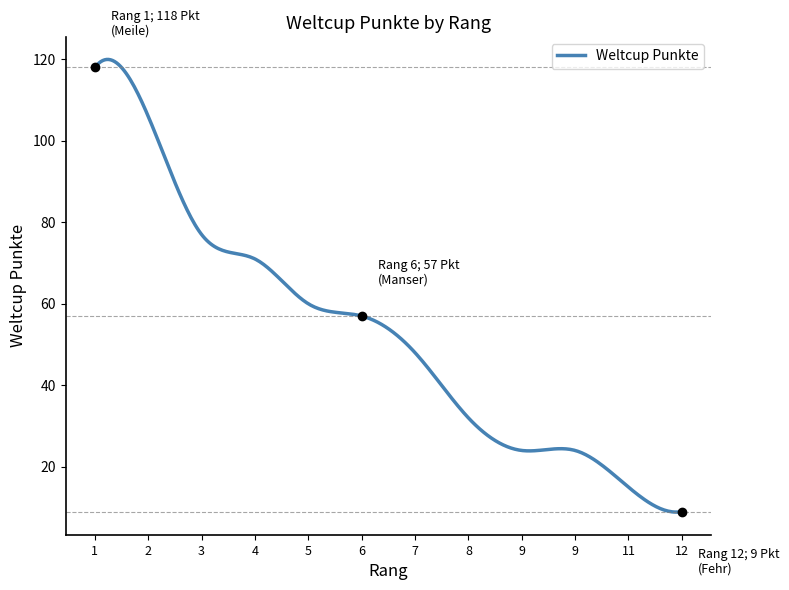

What is the minimum value shown in the chart?

8.9